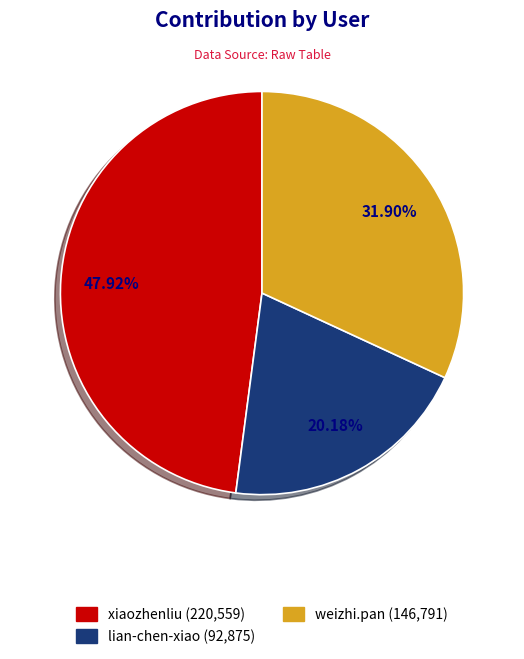

How many segments does this pie chart have?

3